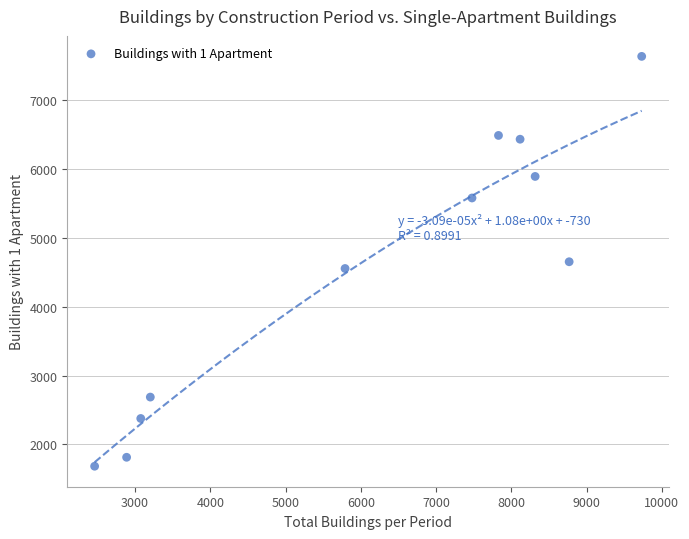

What is the range of Y values (max minus min)?

5957